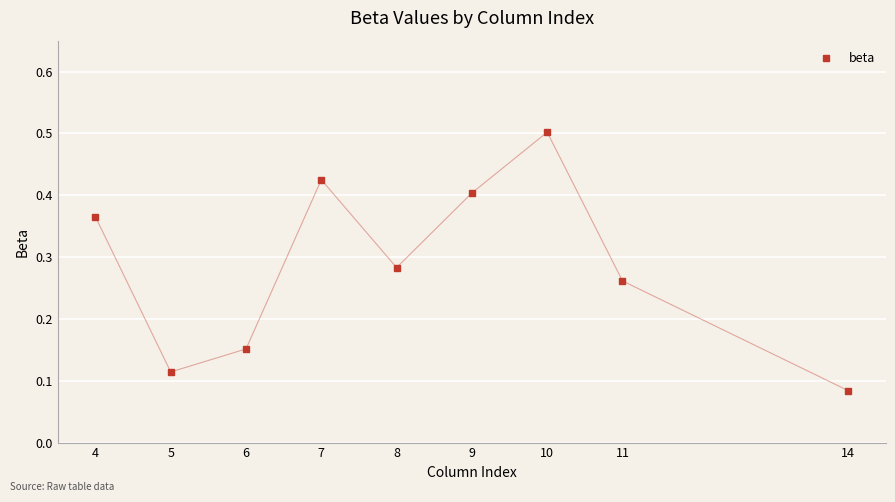

What is the sum of the values at 8 and 4?

0.6